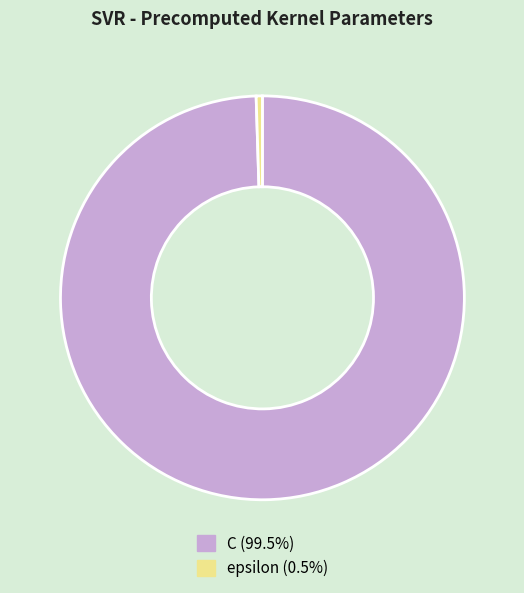

Is the sum of C (99.5%) and epsilon (0.5%) greater than half?

Yes